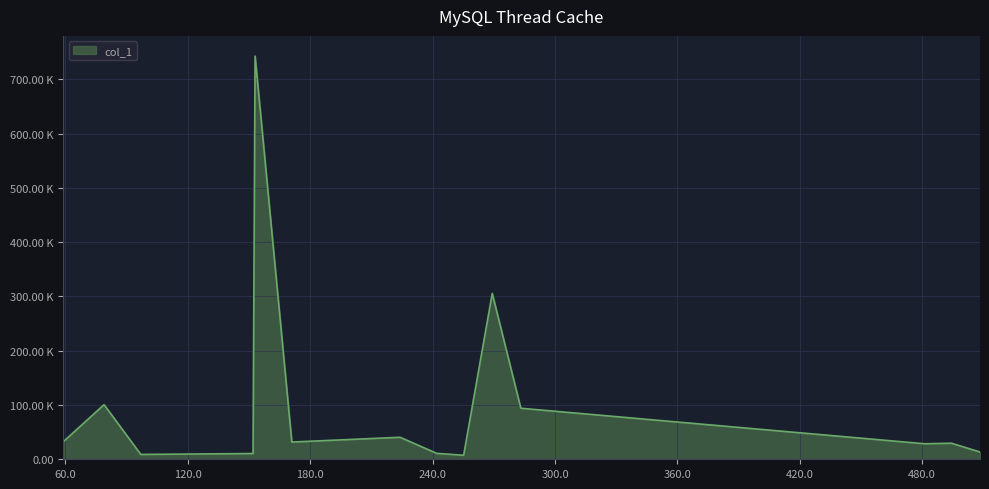

Which label corresponds to the smallest value in the chart?

255.23294067382812